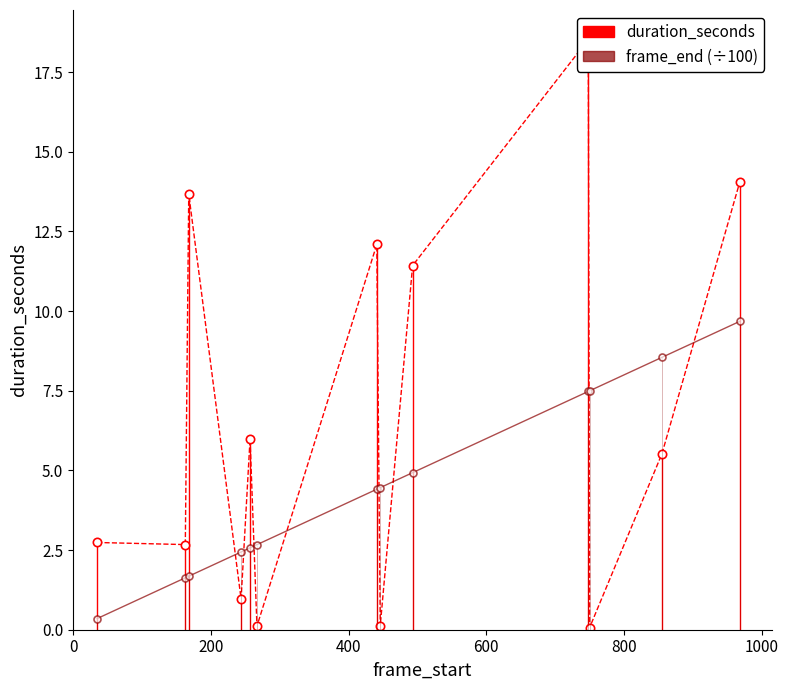

Count the number of categories in the chart.

13